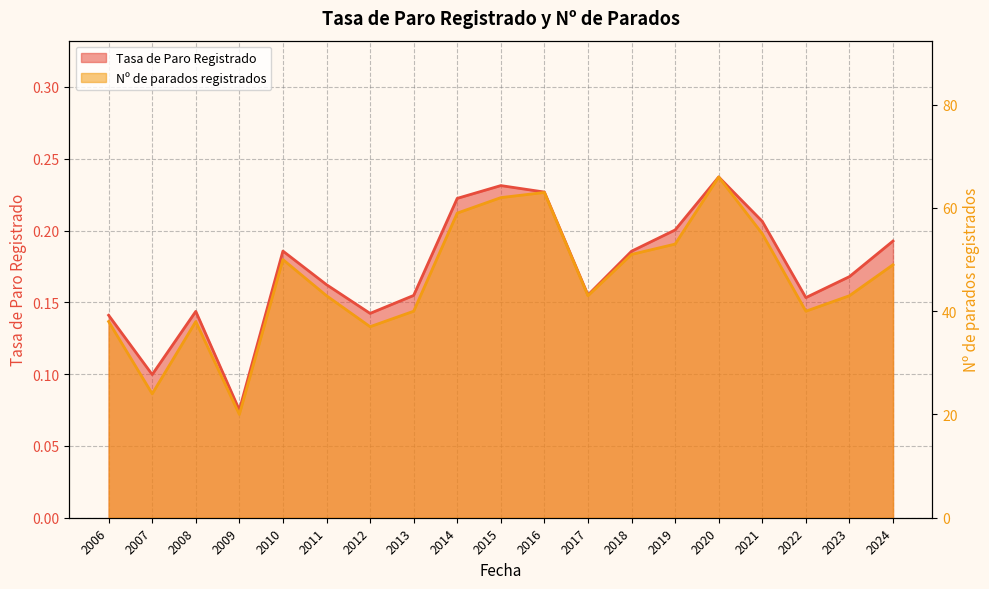

What is the value of the Nº de parados registrados point at the 4th from the left?

20.0